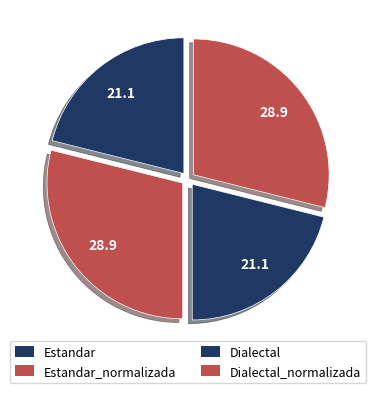

Count the number of slices in the pie.

4